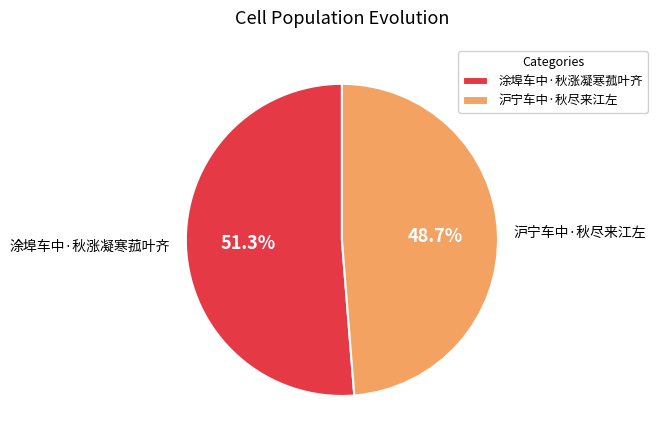

Combined, do 涂埠车中·秋涨凝寒菰叶齐 and 沪宁车中·秋尽来江左 account for over 50%?

Yes